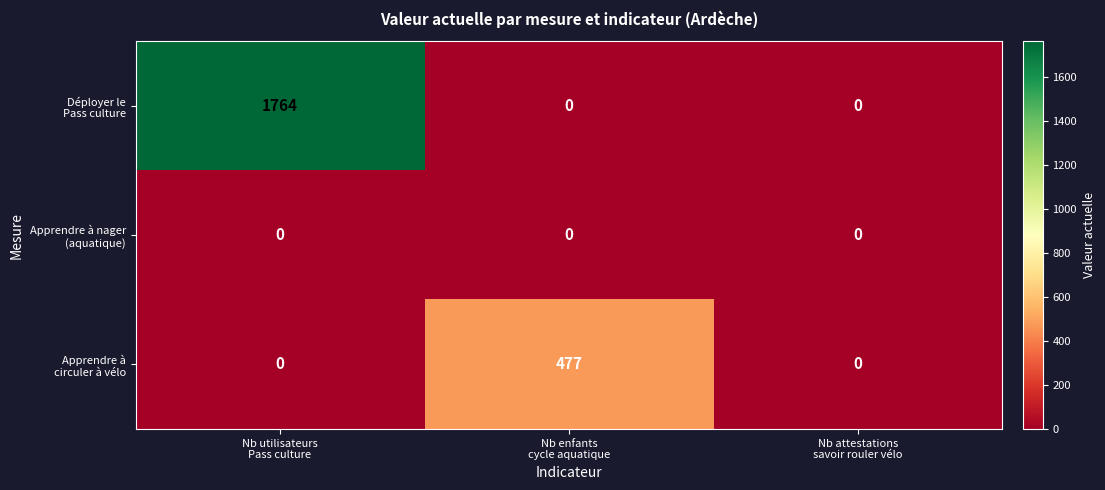

How many distinct data groups are displayed?

3